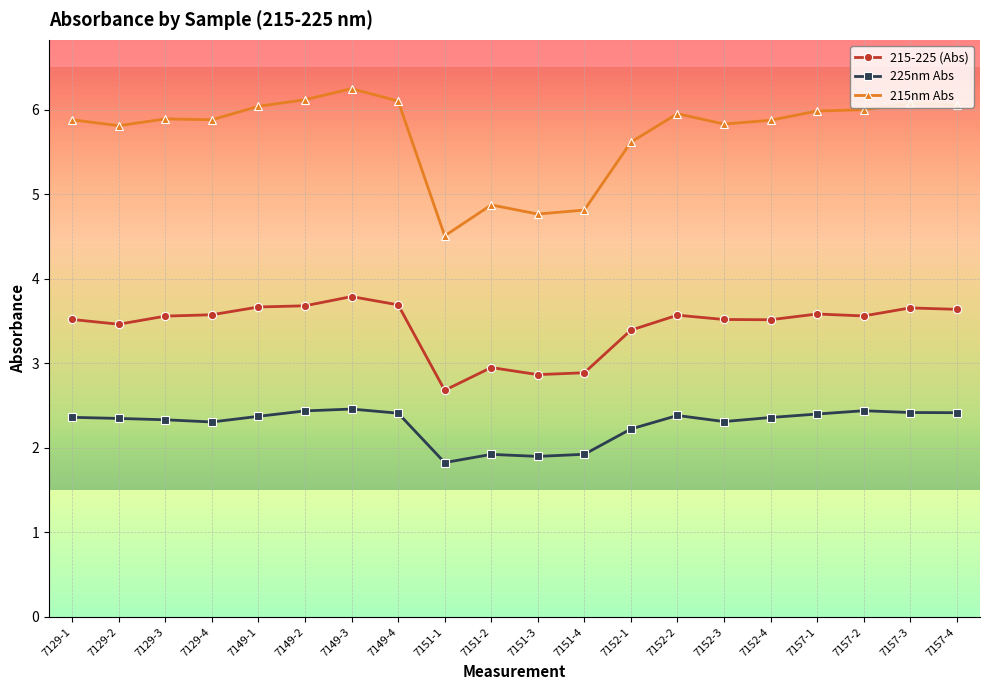

The 215-225 (Abs) series shows 2.0 at 7129-4. True or false?

False